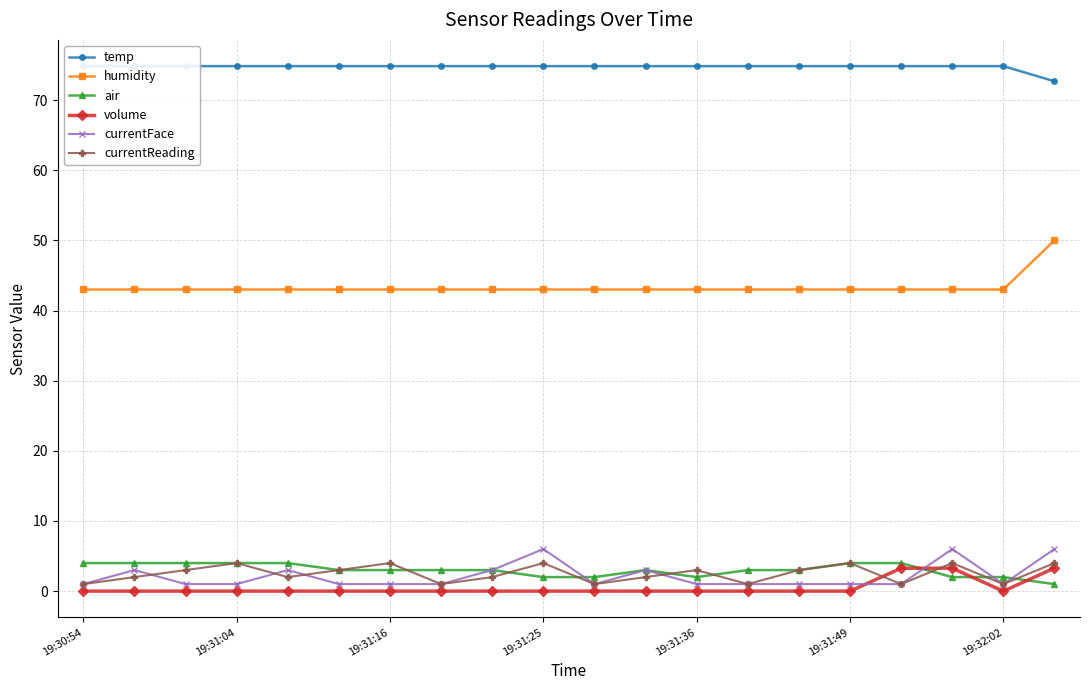

Which series has the largest range (max minus min)?

humidity